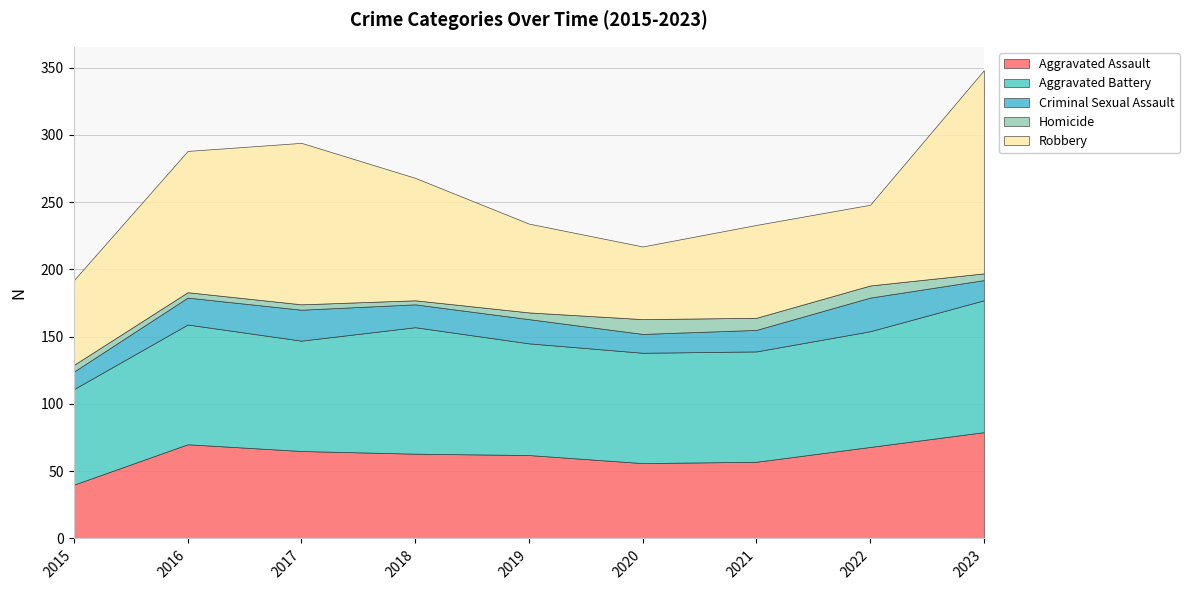

Which category has the lowest value across all series?

2018